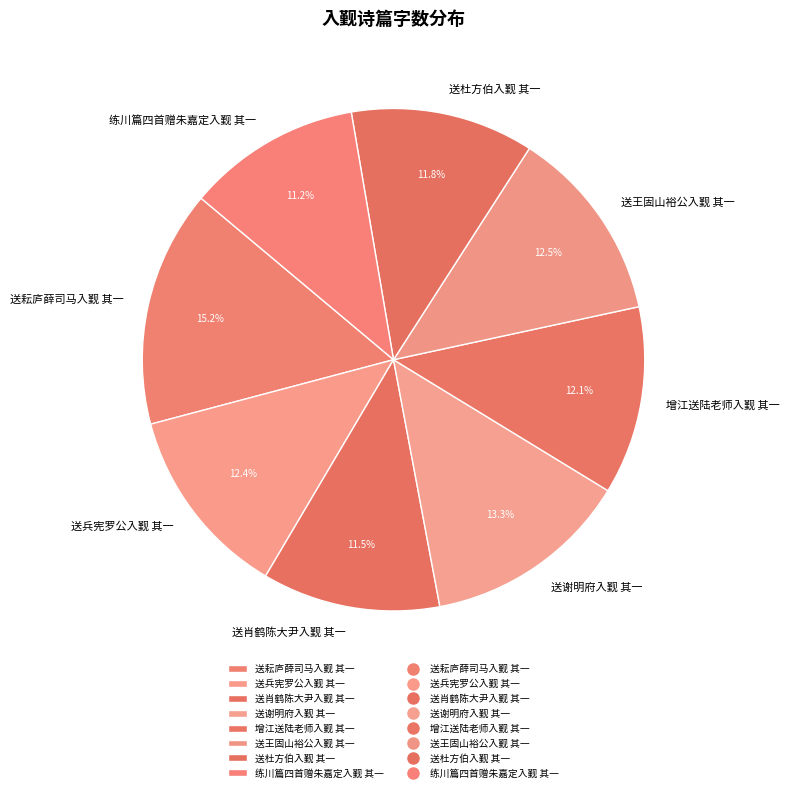

To the nearest percent, what is the difference between the largest and smallest slice percentages?

4%